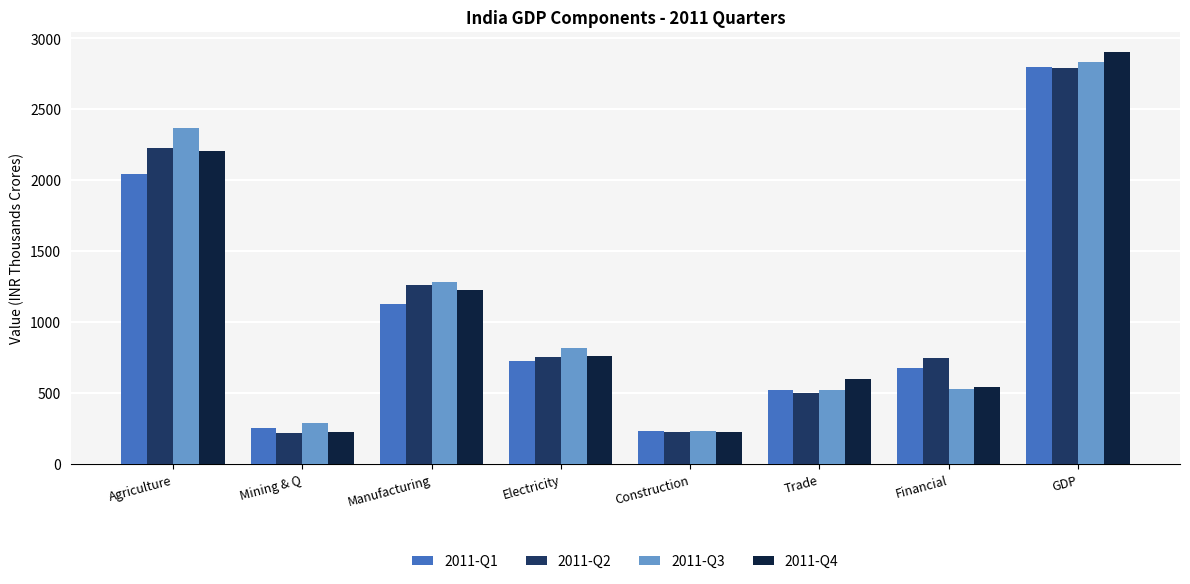

What are all the series names shown in the legend?

2011-Q1, 2011-Q2, 2011-Q3, 2011-Q4